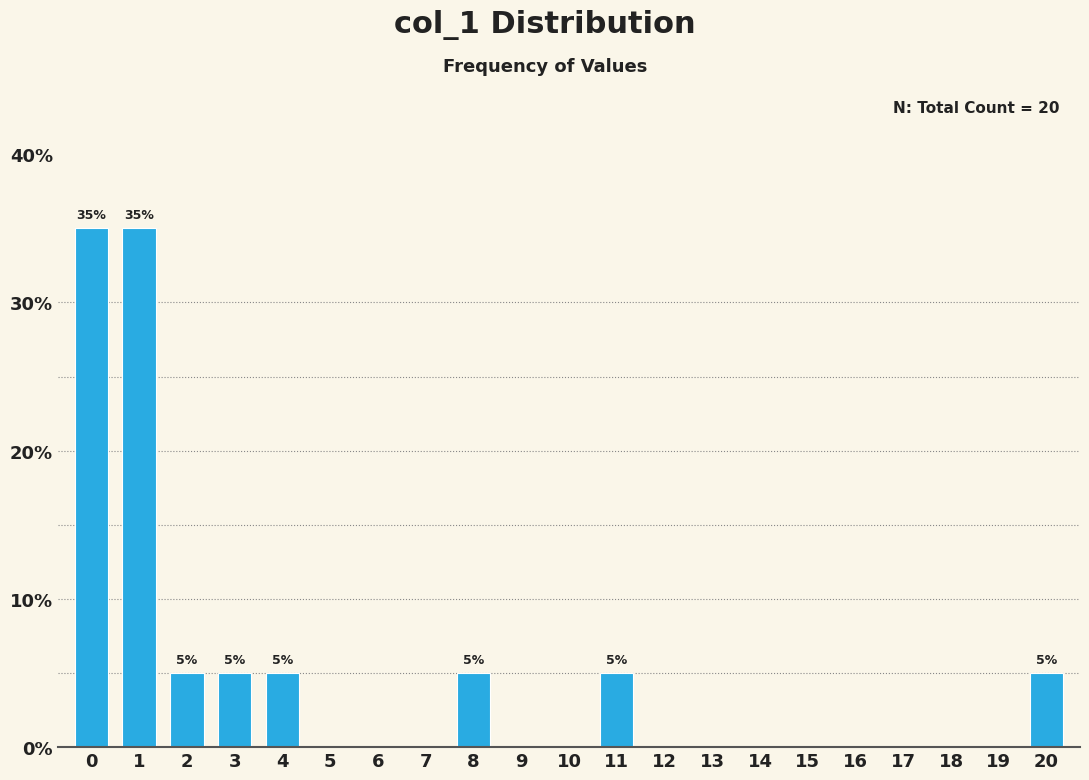

Reading right to left, transcribe all the data shown in this chart.

20=5	19=0	18=0	17=0	16=0	15=0	14=0	13=0	12=0	11=5	10=0	9=0	8=5	7=0	6=0	5=0	4=5	3=5	2=5	1=35	0=35